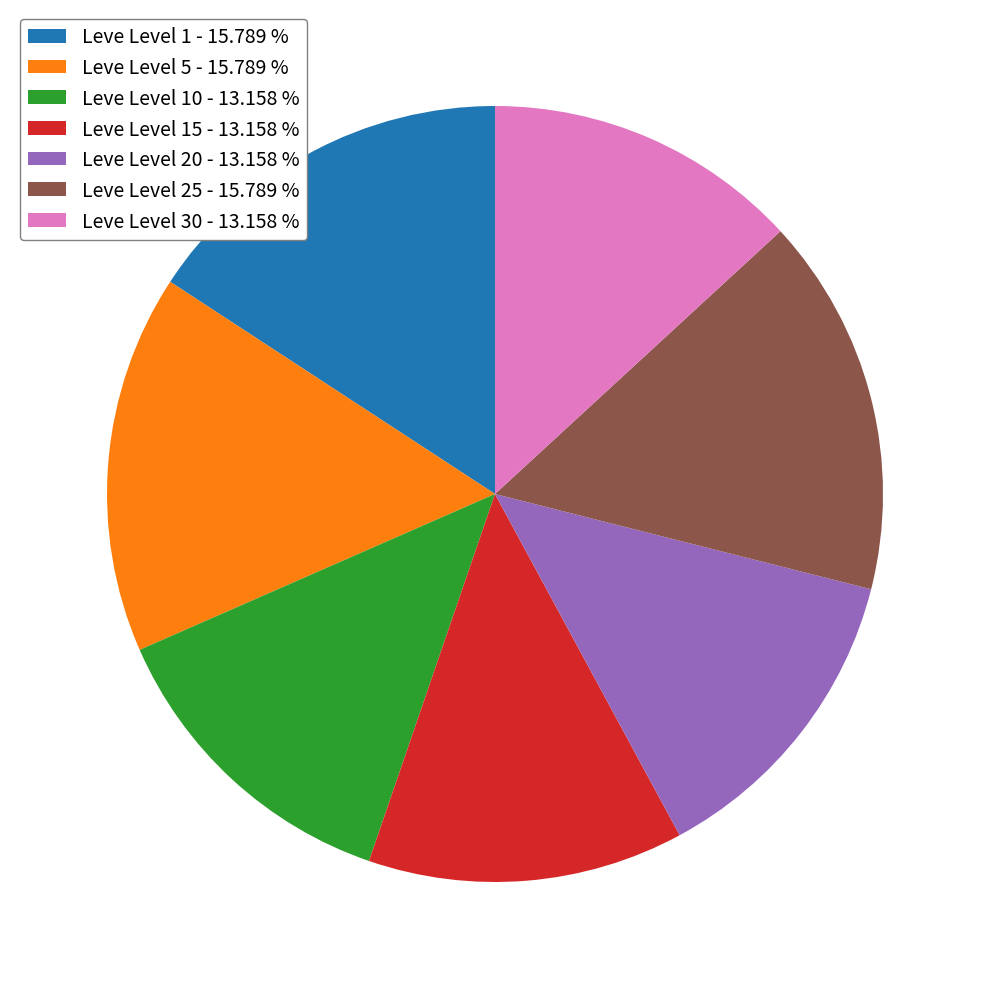

How many slices are in this pie chart?

7